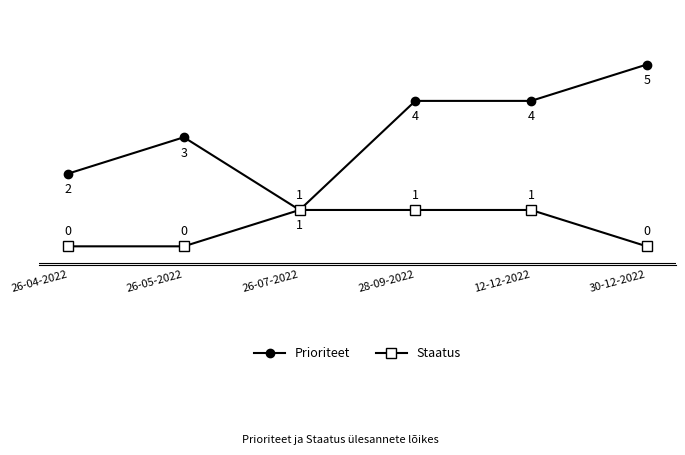

What position from the left is 30-12-2022?

6